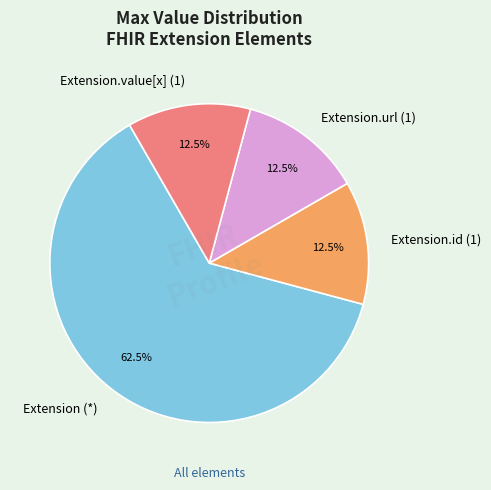

Do Extension (*) and Extension.value[x] (1) together represent more than half of the pie?

Yes